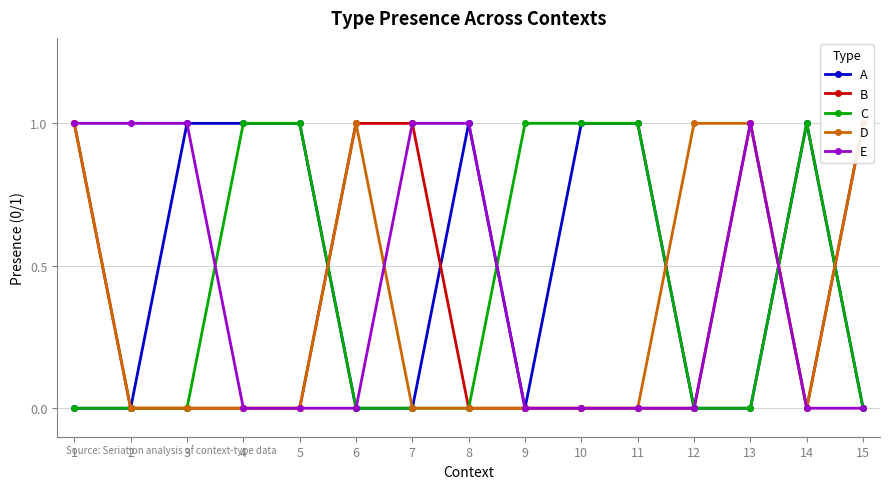

The value of D at 6 is 1. True or false?

True